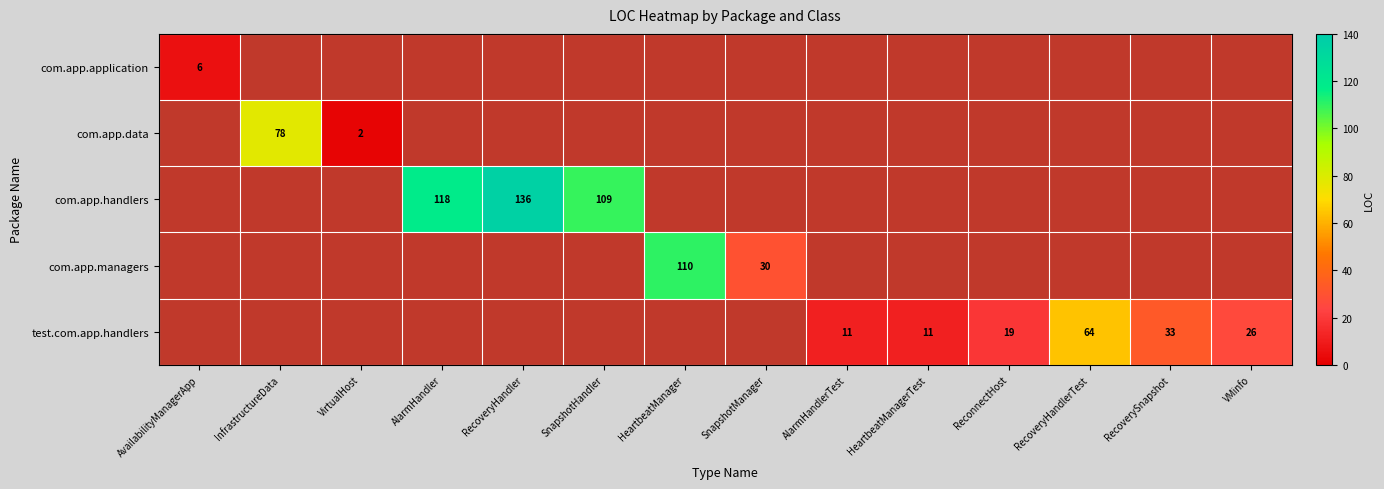

The value of com.app.data at InfrastructureData is 78. True or false?

True